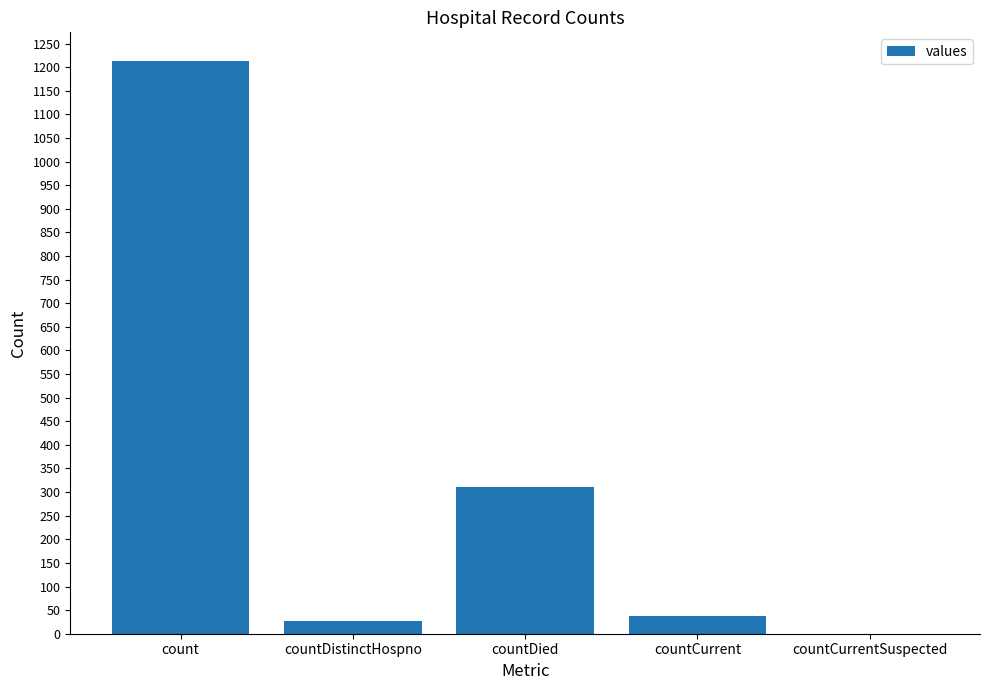

What is the sum of all values?

1587